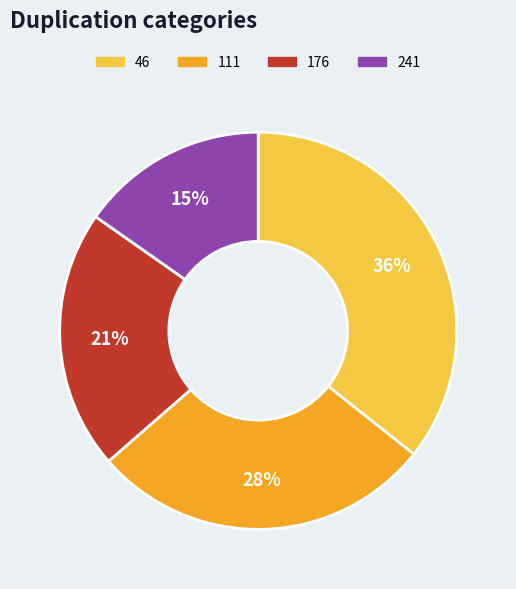

Does 46 represent more than half of the total?

No